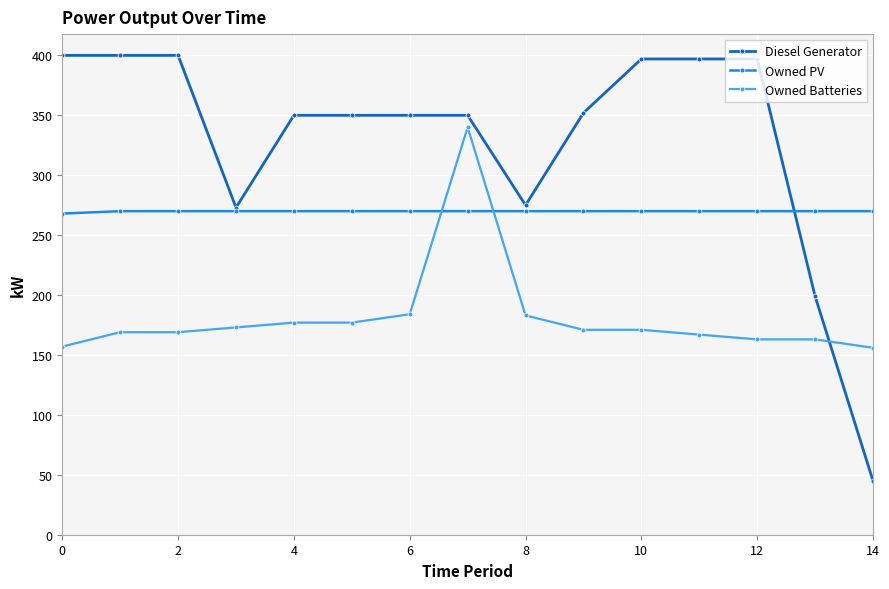

What is the sum of all Owned Batteries values?

2720